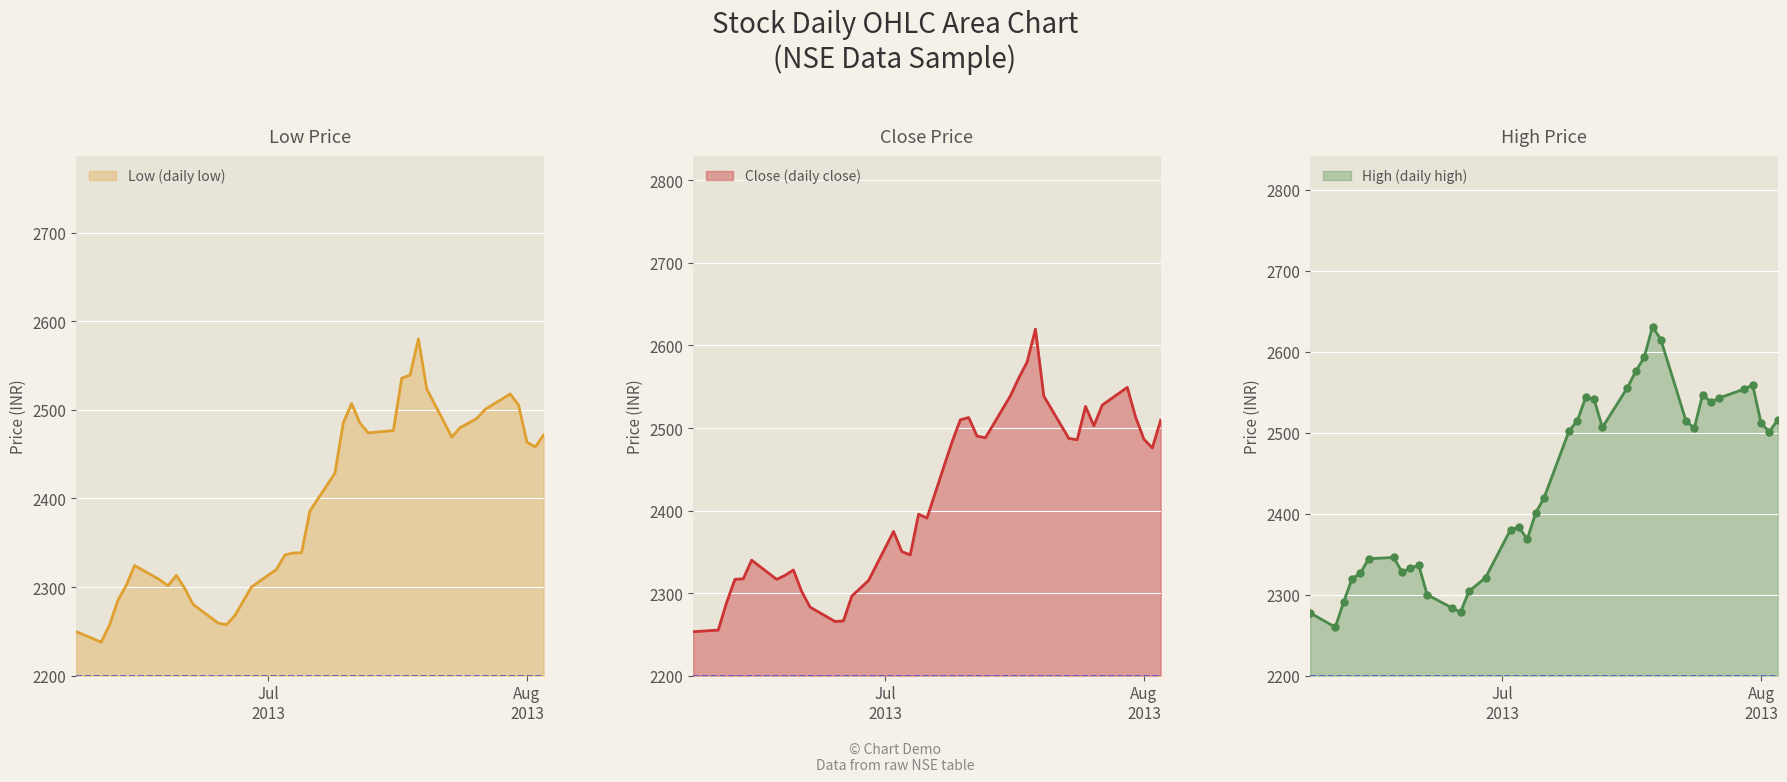

Is the value of close at 2013-07-19 greater than the value of high at 2013-06-20?

Yes